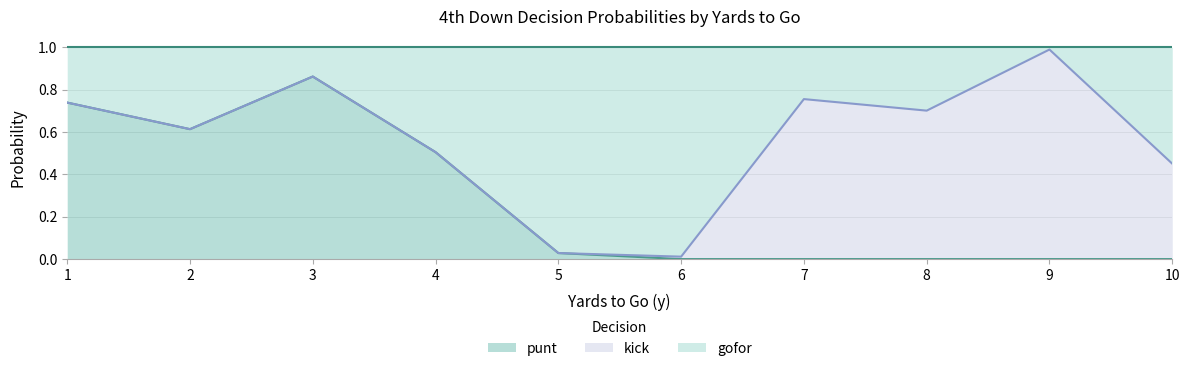

Where is punt nearest to the value 0?

6